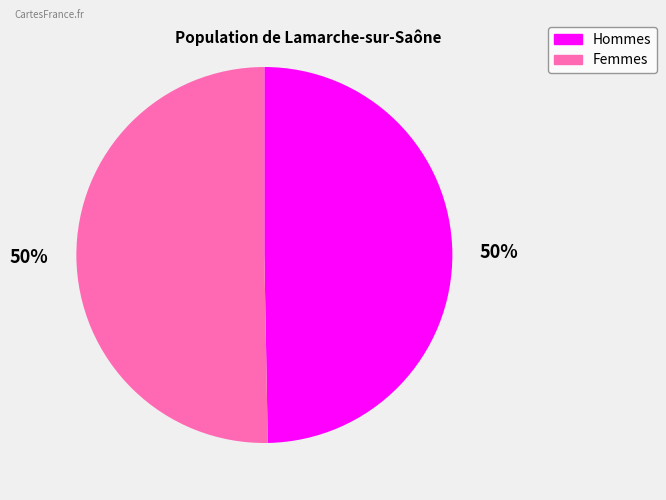

To the nearest percent, what is the average slice percentage?

50%